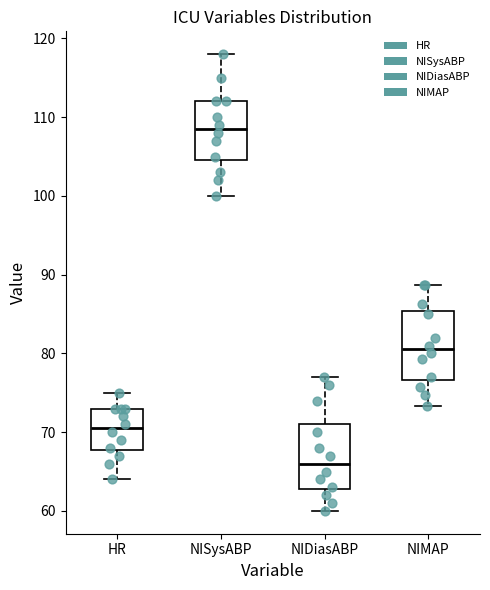

Reading left to right, read every box against the y-axis: the position of its median line, the range the box covers, and the ends of its whiskers. The values are not printed on the chart, so give them approximately, as read against the axis.

HR: median 71, box 68 to 73, whiskers 64 to 75
NISysABP: median 109, box 105 to 112, whiskers 100 to 118
NIDiasABP: median 66, box 63 to 71, whiskers 60 to 77
NIMAP: median 81, box 77 to 85, whiskers 73 to 89